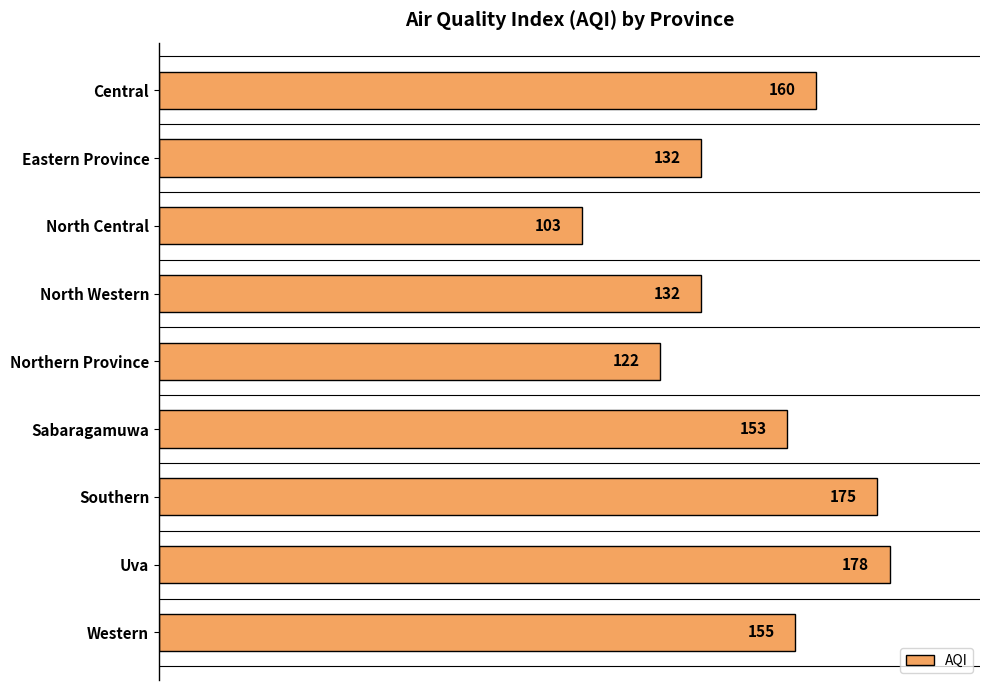

What is the change in value from Central to Uva?

+18